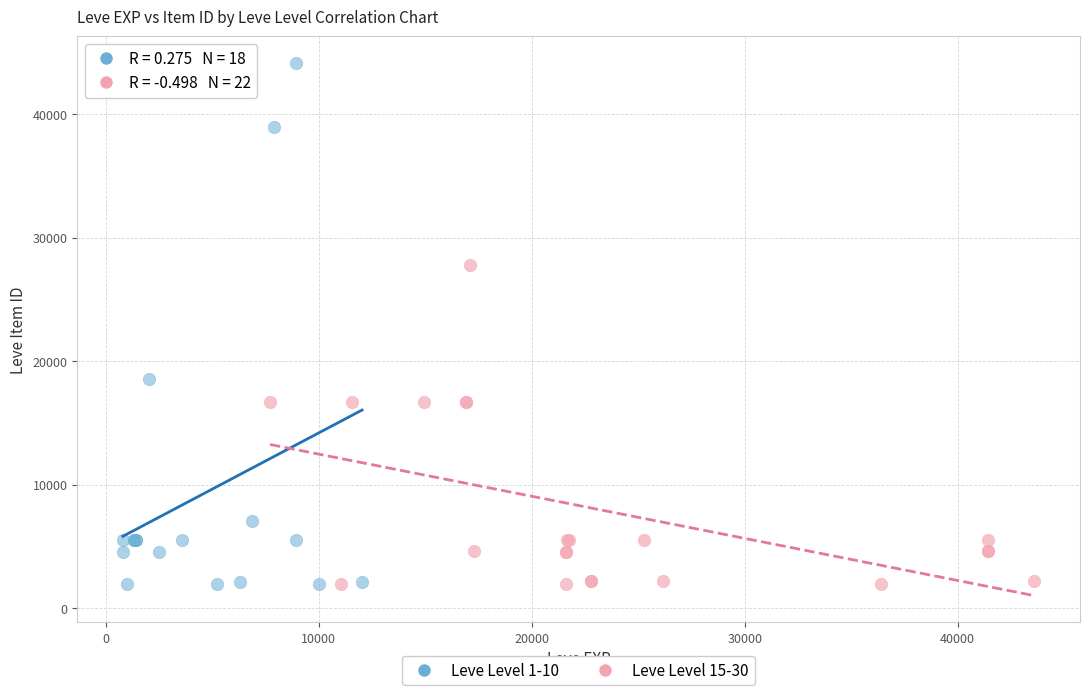

Which series has the largest Y range (max minus min)?

Leve Level 1-10